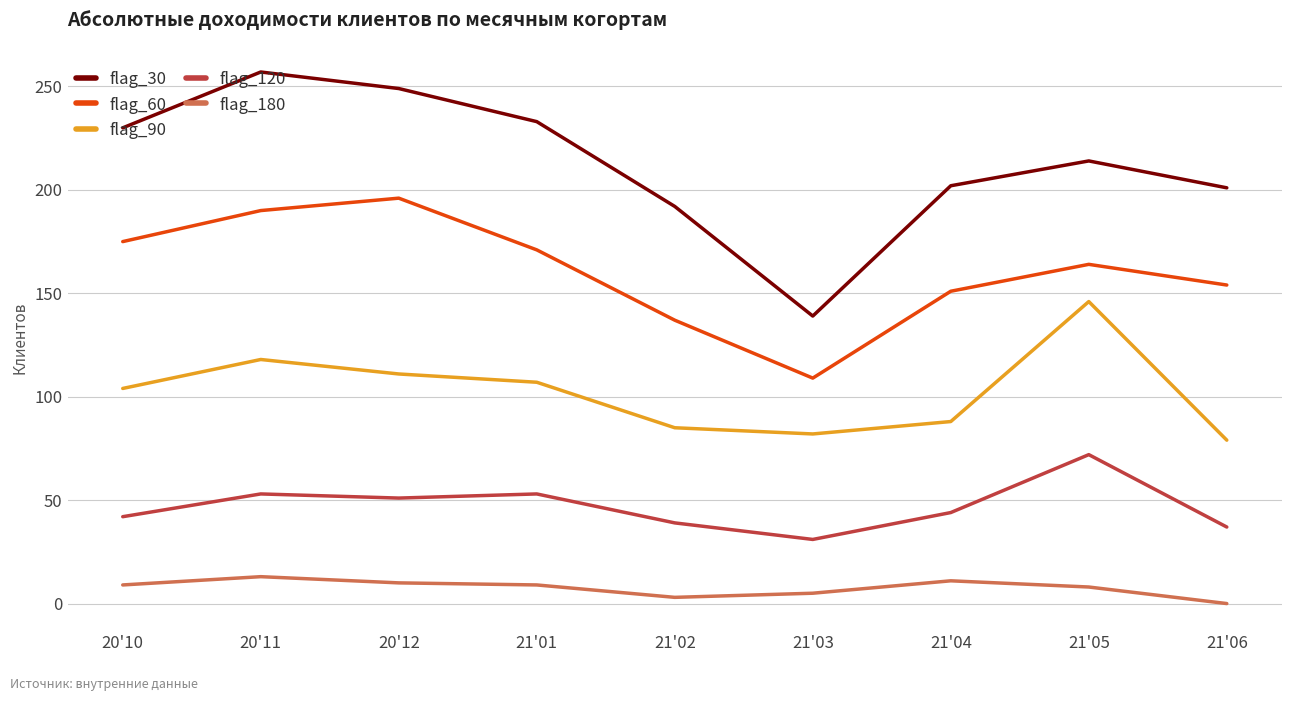

What is the average value of the flag_60 series?

161